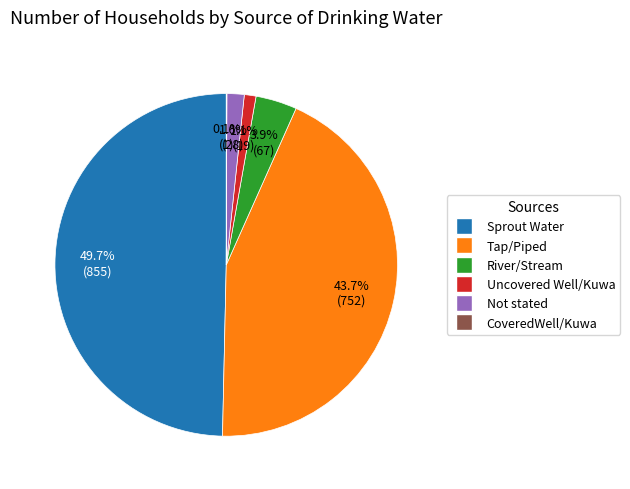

What portion of the pie excludes Not stated?

98.4%